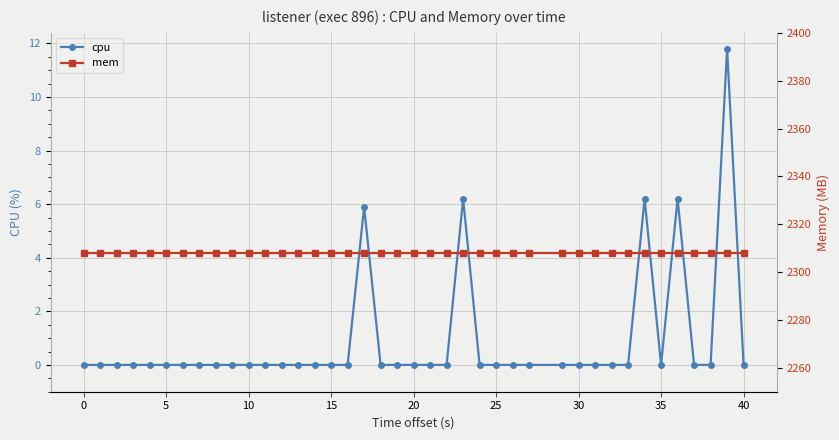

Is it true that mem equals 1344.3 at 13?

False